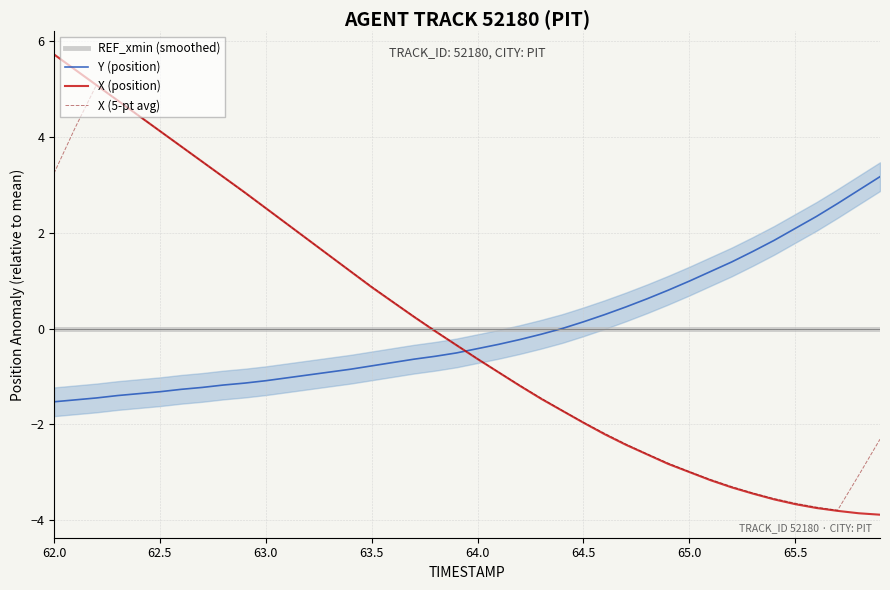

What value does the X (position) series have at 62.0?

5.7